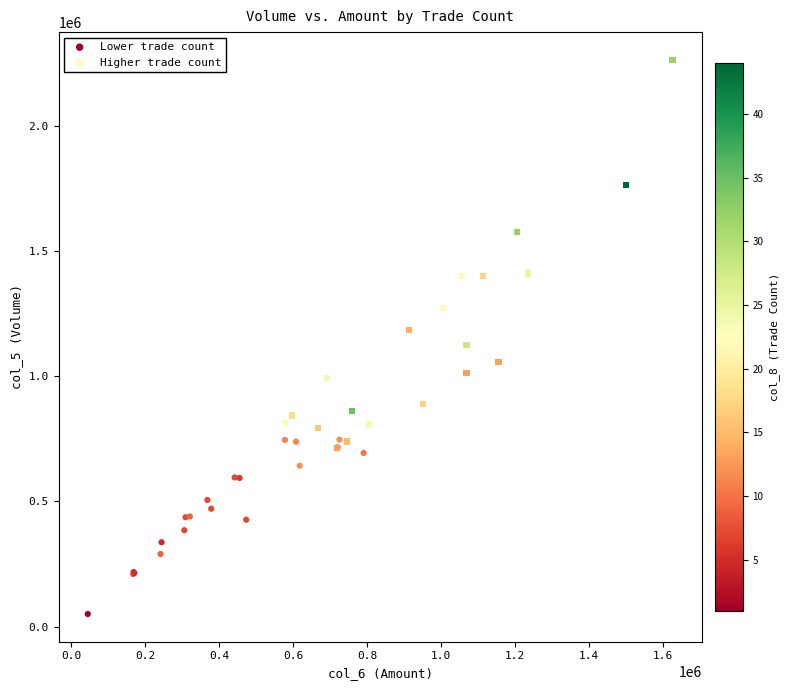

Which series has the largest Y range (max minus min)?

Higher trade count